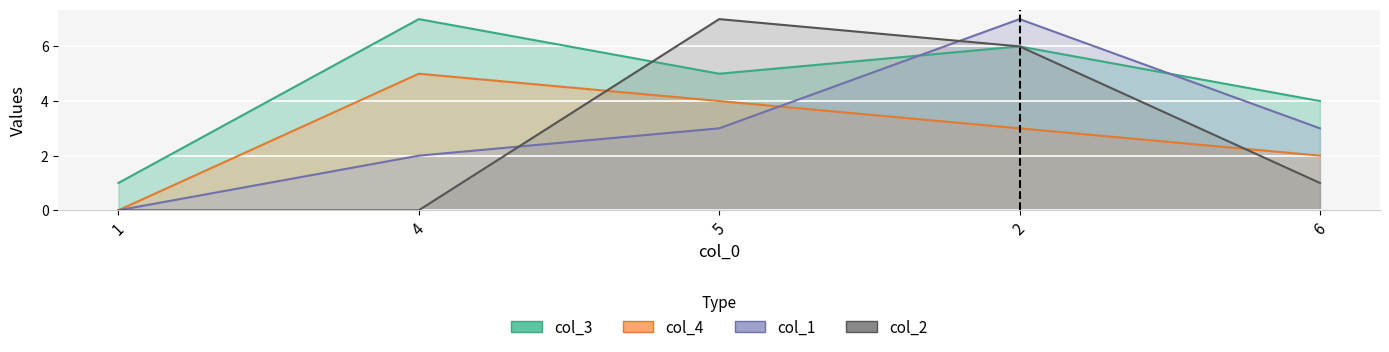

Which series has the largest range (max minus min)?

col_1